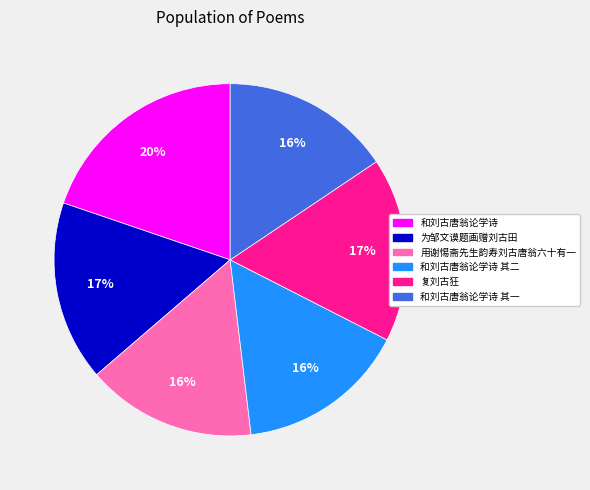

To the nearest percent, what is the difference between the largest and smallest slice percentages?

4%